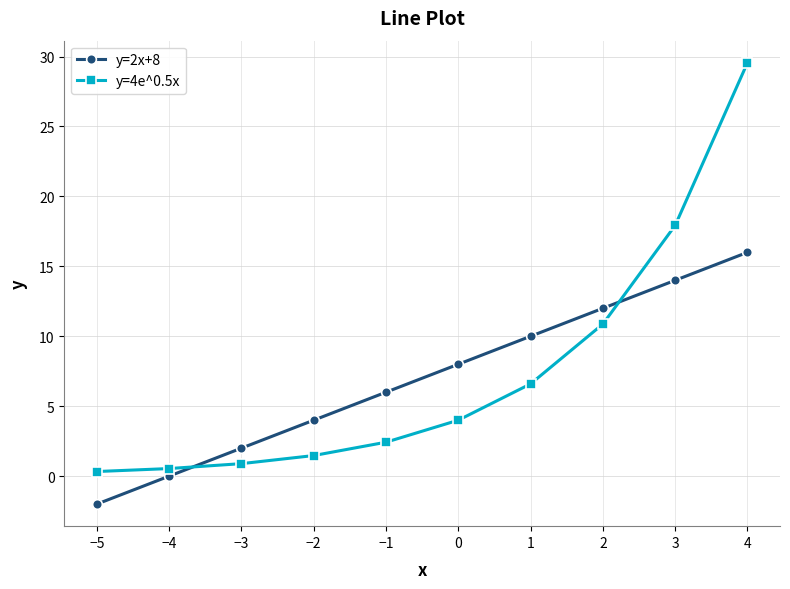

What is the label of the 3rd point from the right?

2